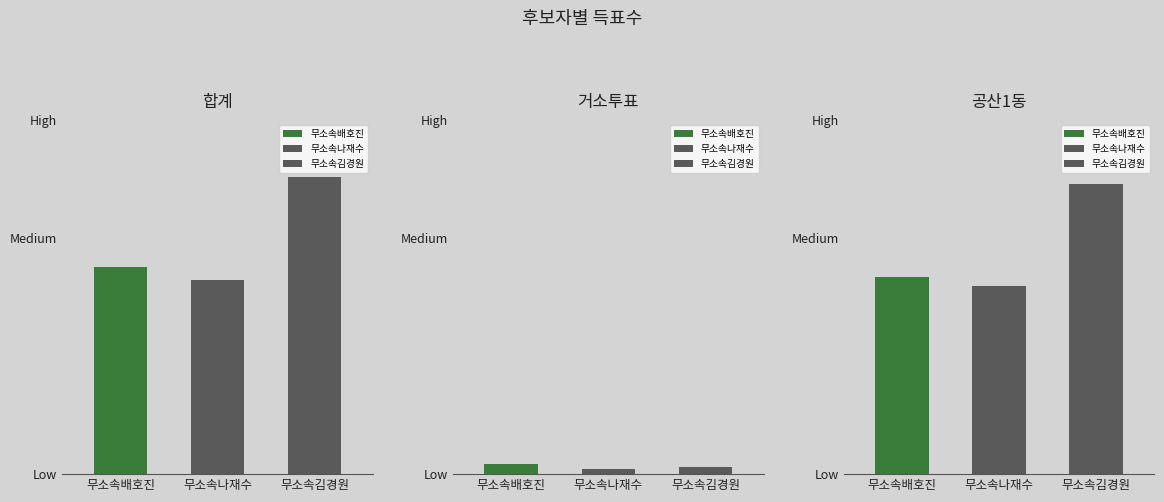

What position from the right is 공산1동?

1